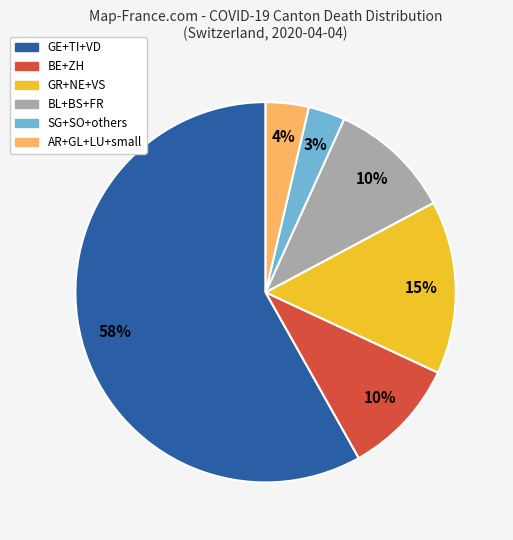

To the nearest percent, what is the average slice percentage?

17%